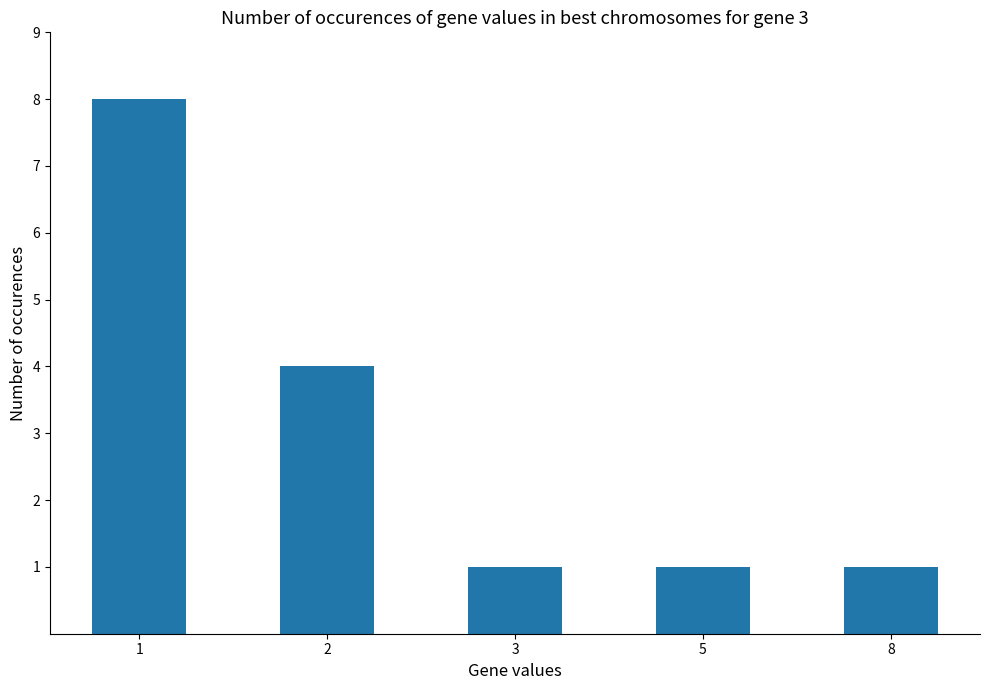

Reading left to right, transcribe all the data shown in this chart.

1=8	2=4	3=1	5=1	8=1